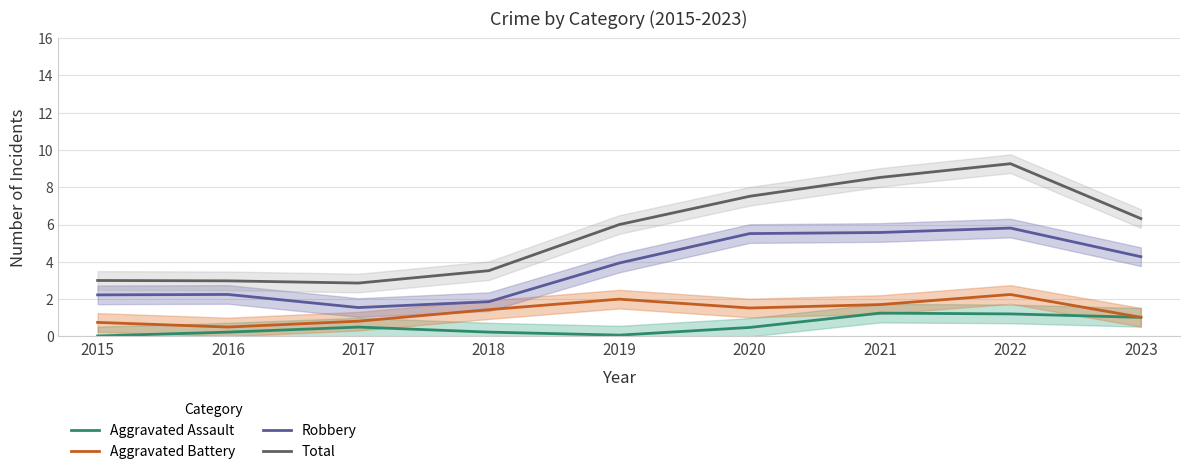

Which series changed the most between 2015 and 2020?

Total